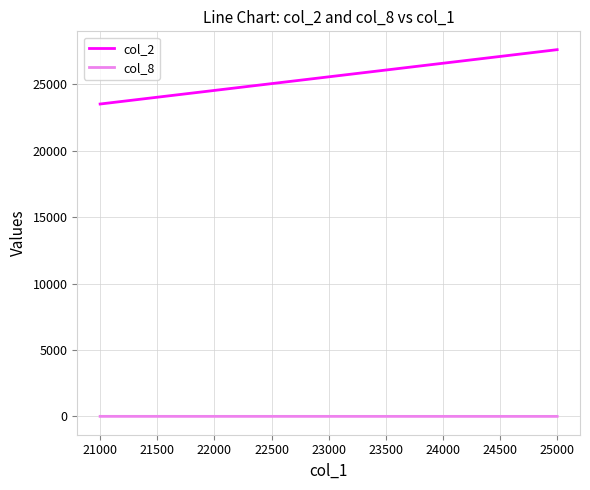

What is the value of the col_8 point at the 1st from the left?

4